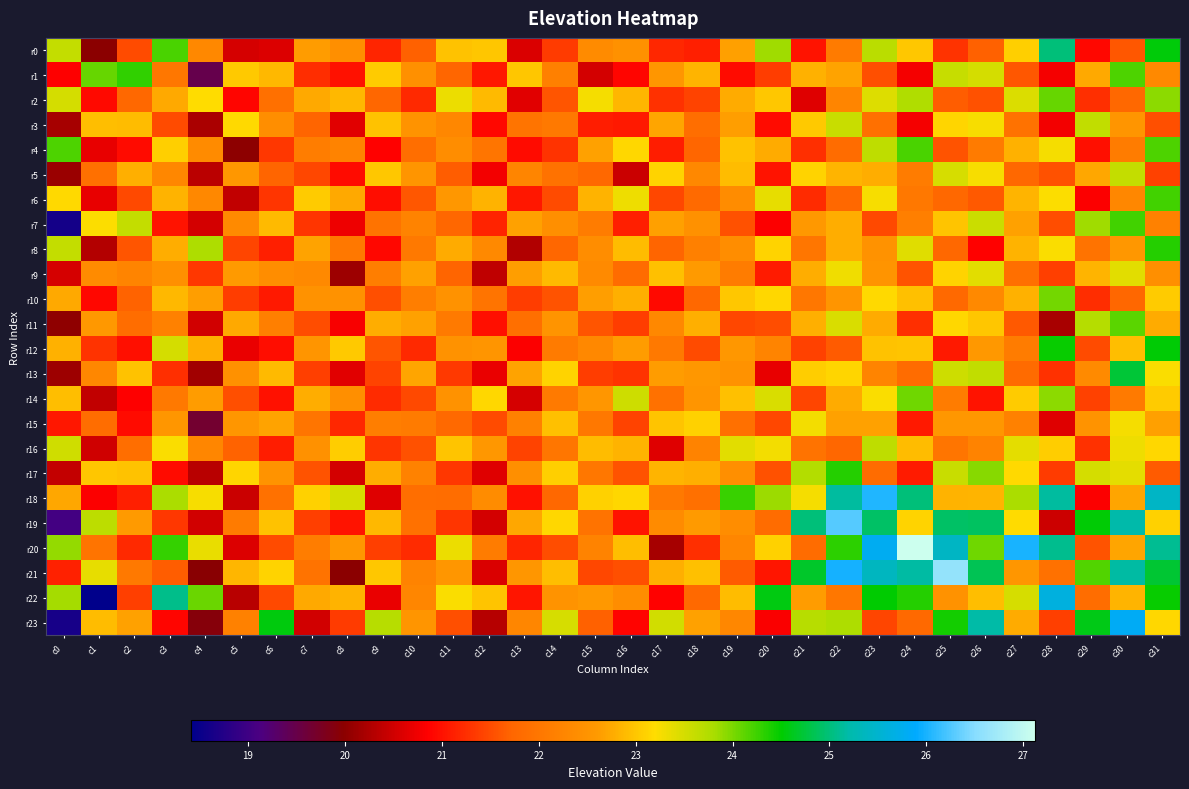

Rank the series at c17 from highest to lowest value.

r23, r5, r15, r9, r17, r21, r3, r7, r13, r1, r19, r11, r18, r12, r14, r8, r6, r2, r0, r4, r10, r22, r16, r20